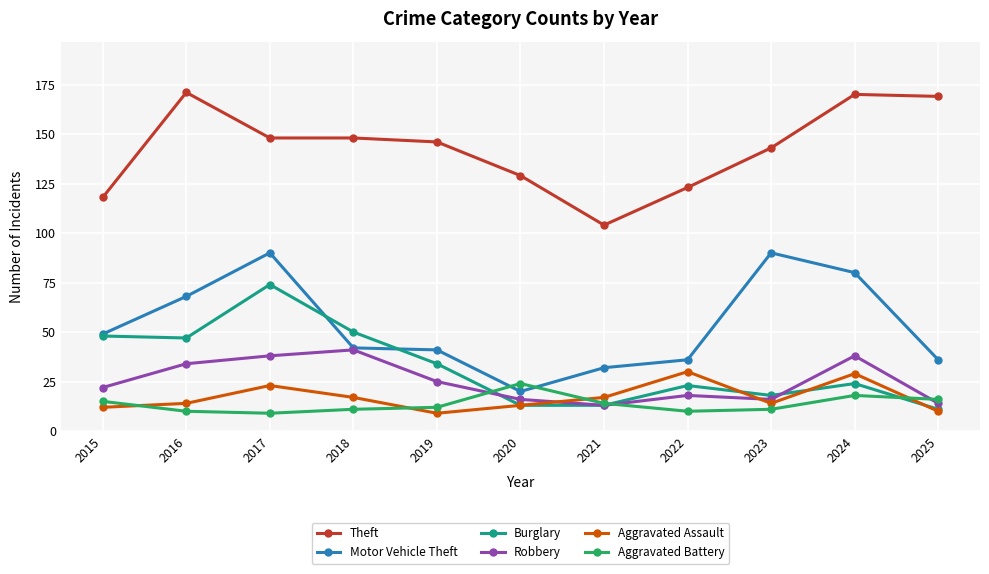

Rank the series at 2024 from lowest to highest value.

Aggravated Battery, Burglary, Aggravated Assault, Robbery, Motor Vehicle Theft, Theft